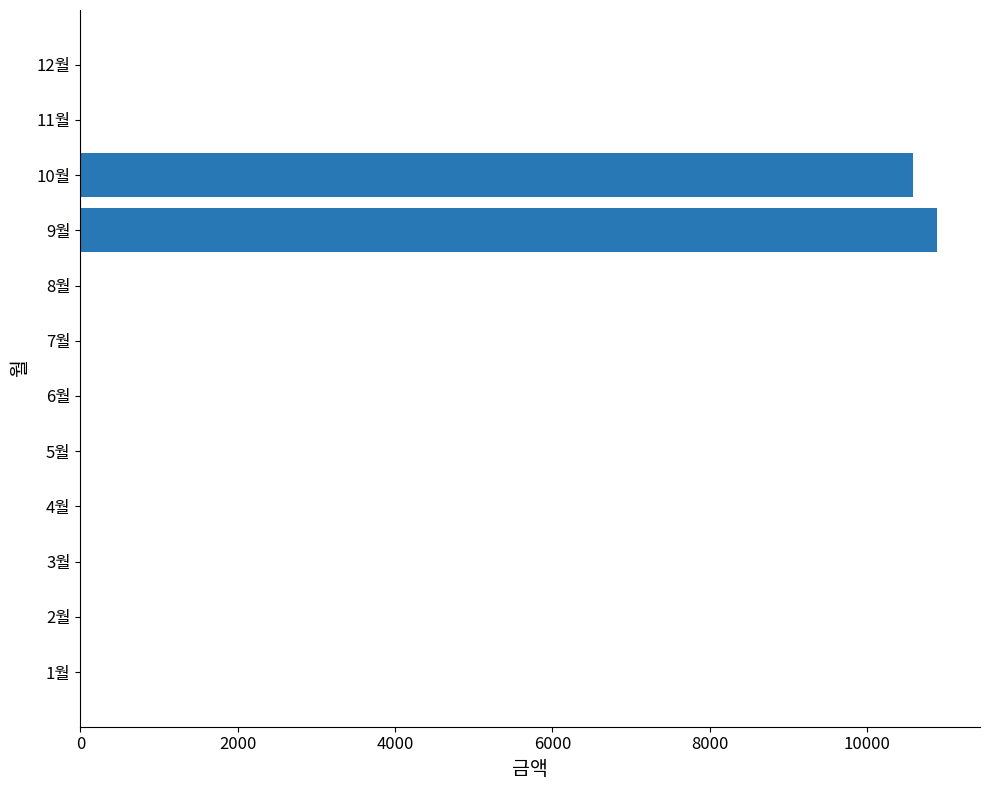

Reading bottom to top, list all the values displayed in this chart.

1월=0	2월=0	3월=0	4월=0	5월=0	6월=0	7월=0	8월=0	9월=10890	10월=10580	11월=0	12월=0